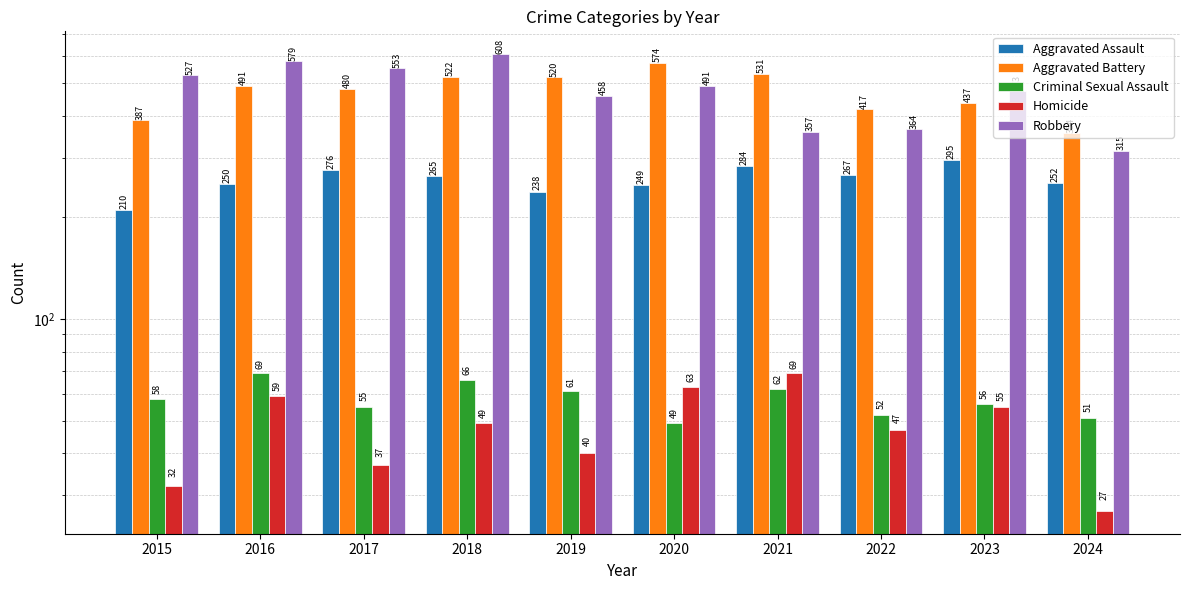

Reading left to right, transcribe all the data shown in this chart.

Aggravated Assault: 2015=210	2016=250	2017=276	2018=265	2019=238	2020=249	2021=284	2022=267	2023=295	2024=252
Aggravated Battery: 2015=387	2016=491	2017=480	2018=522	2019=520	2020=574	2021=531	2022=417	2023=437	2024=354
Criminal Sexual Assault: 2015=58	2016=69	2017=55	2018=66	2019=61	2020=49	2021=62	2022=52	2023=56	2024=51
Homicide: 2015=32	2016=59	2017=37	2018=49	2019=40	2020=63	2021=69	2022=47	2023=55	2024=27
Robbery: 2015=527	2016=579	2017=553	2018=608	2019=458	2020=491	2021=357	2022=364	2023=473	2024=315